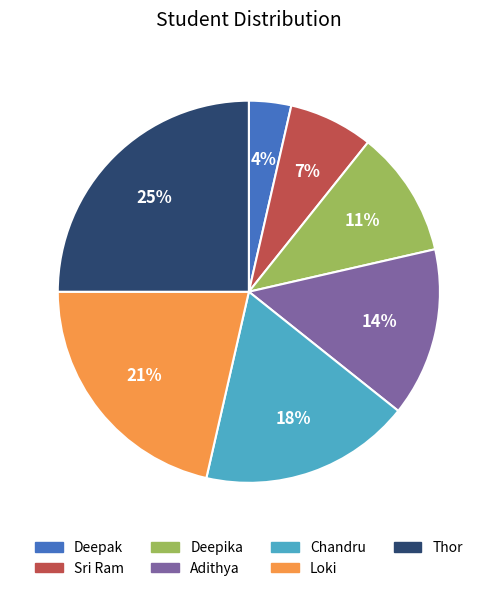

What percentage is the Deepak slice, to the nearest percent?

4%